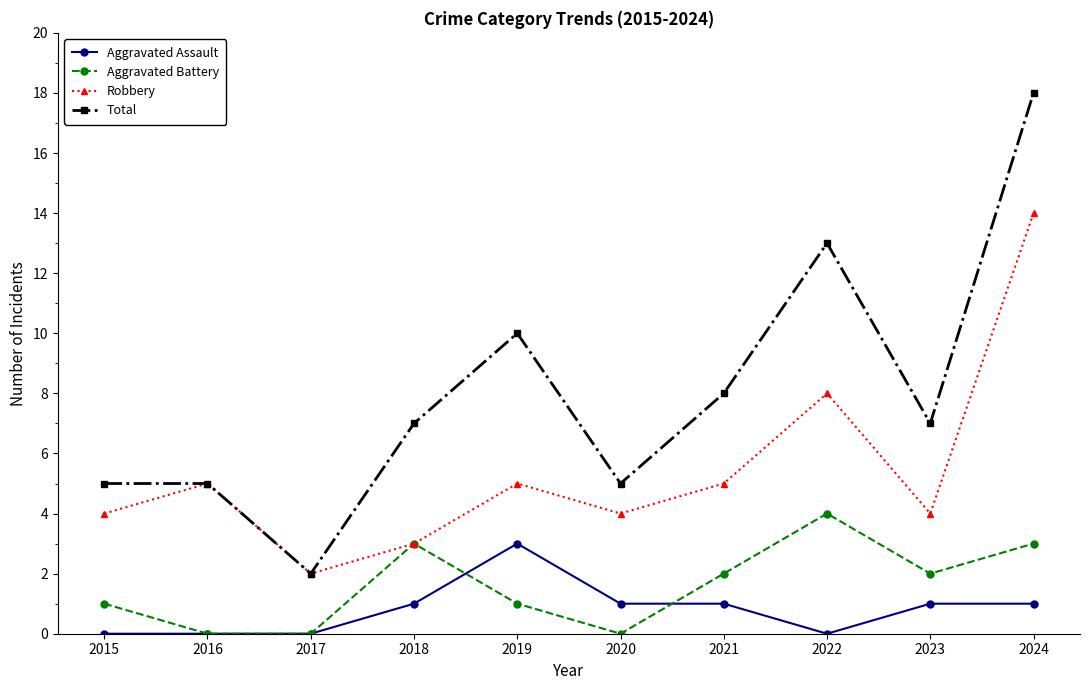

List the series in order of their peak value, lowest first.

Aggravated Assault, Aggravated Battery, Robbery, Total